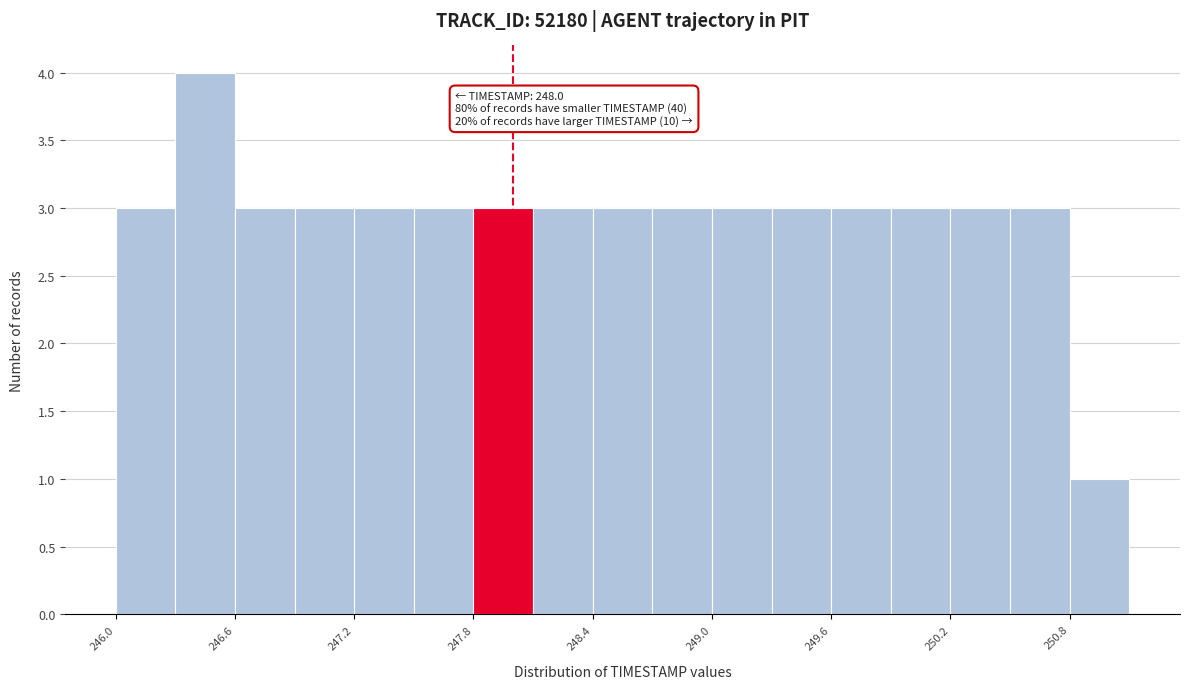

Around what value on the x-axis is the tallest bar? Give the approximate position of its centre, as read against the axis.

246.5